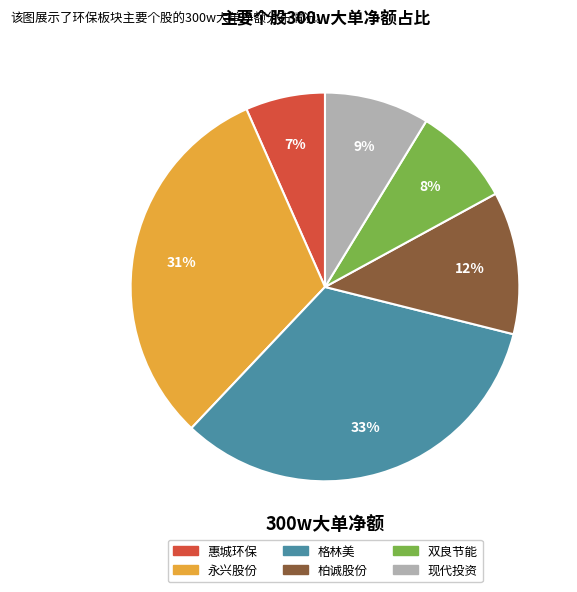

Do 惠城环保 and 柏诚股份 together represent more than half of the pie?

No